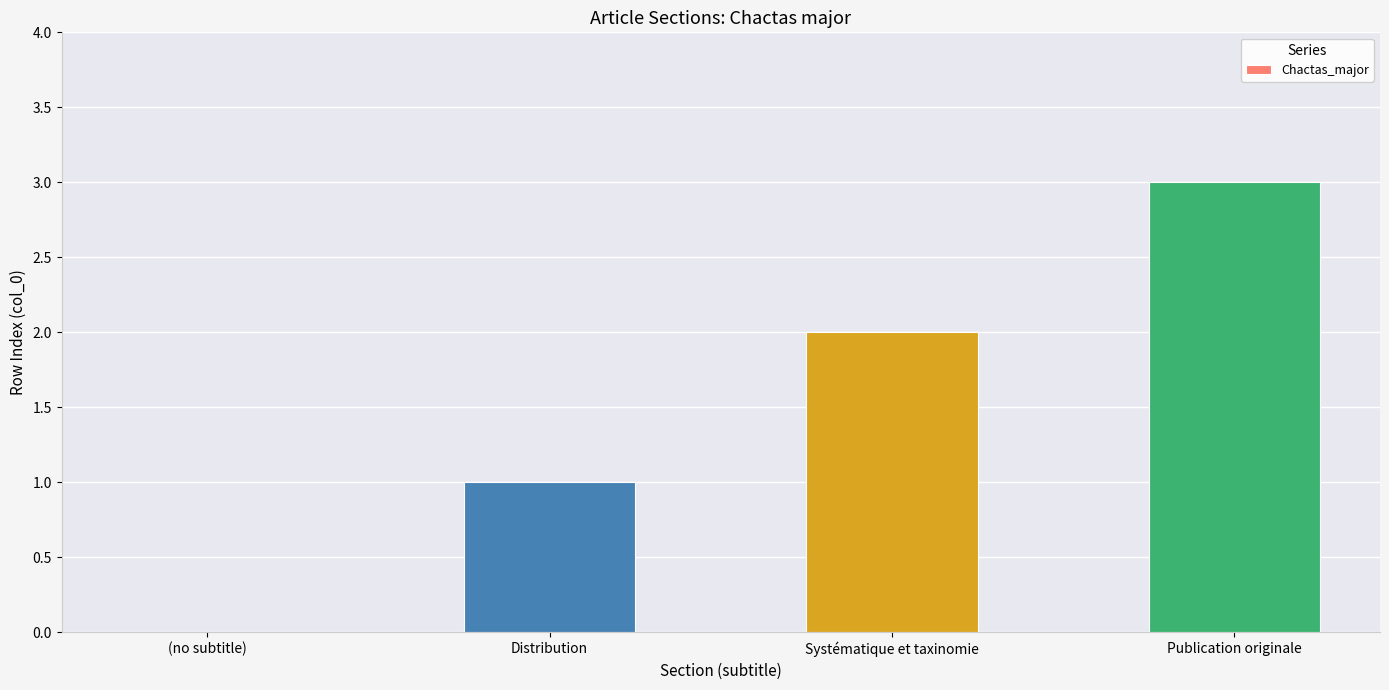

How many values are above zero?

3